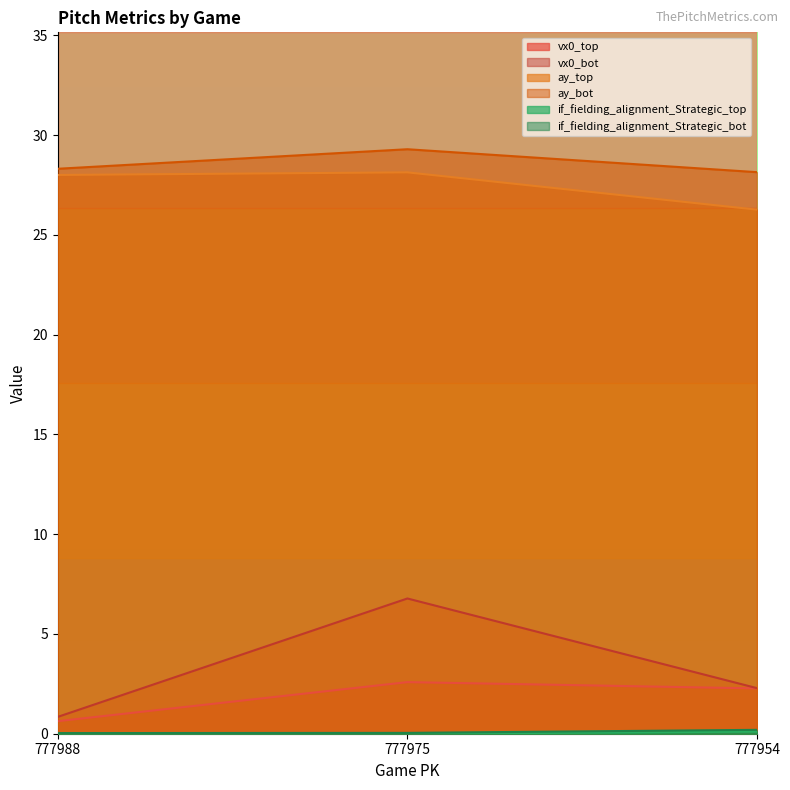

Count the number of data series in this chart.

6